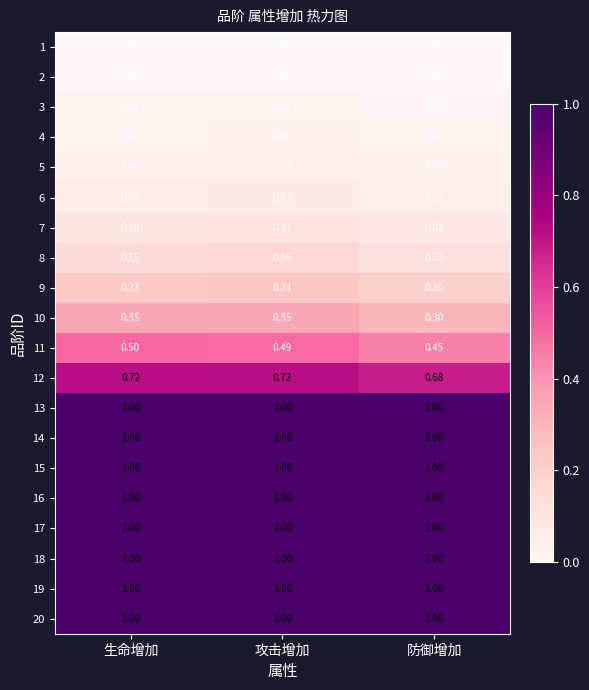

What is the total value across all series at 生命增加?

10.2